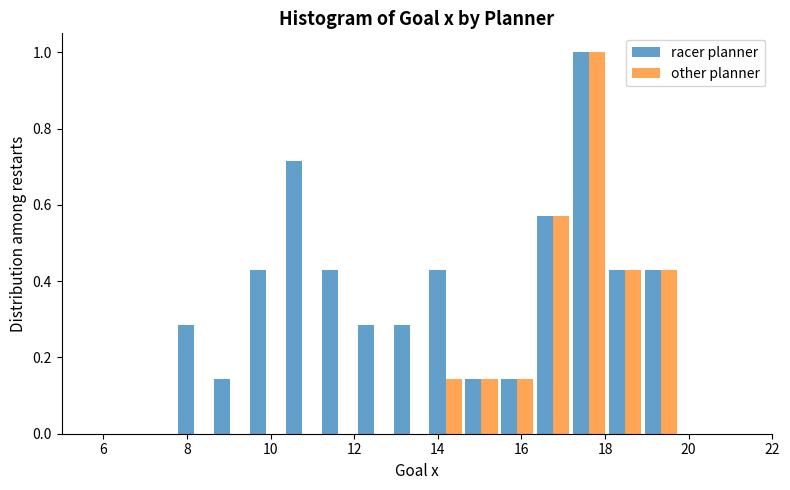

Reading left to right, list every range on the x-axis with the height of the bar of each series over it. Neither the bar edges nor the heights are printed on the chart, so give them approximately, as read against the axes.

7.8 to 8.6: racer planner=0.28	other planner=0
8.6 to 9.4: racer planner=0.14	other planner=0
9.4 to 10.4: racer planner=0.42	other planner=0
10.4 to 11.2: racer planner=0.72	other planner=0
11.2 to 12.0: racer planner=0.42	other planner=0
12.0 to 12.8: racer planner=0.28	other planner=0
12.8 to 13.8: racer planner=0.28	other planner=0
13.8 to 14.6: racer planner=0.42	other planner=0.14
14.6 to 15.4: racer planner=0.14	other planner=0.14
15.4 to 16.4: racer planner=0.14	other planner=0.14
16.4 to 17.2: racer planner=0.58	other planner=0.58
17.2 to 18.0: racer planner=1.00	other planner=1.00
18.0 to 19.0: racer planner=0.42	other planner=0.42
19.0 to 19.8: racer planner=0.42	other planner=0.42